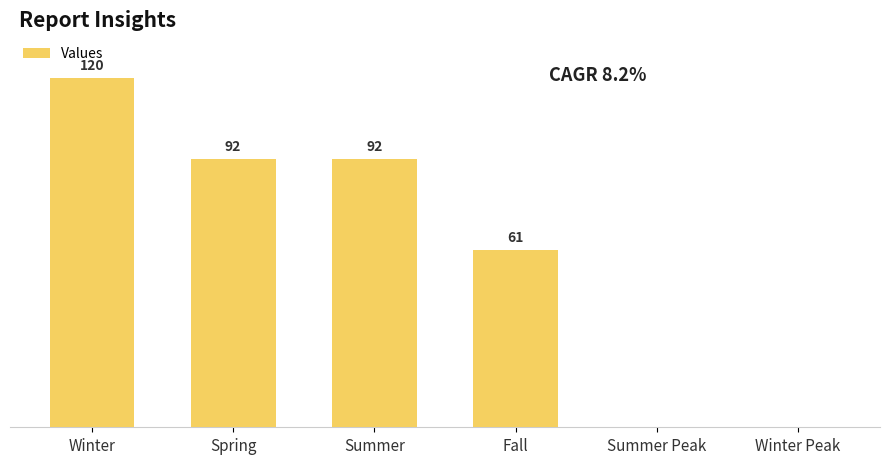

Between Winter and Summer, which is larger?

Winter